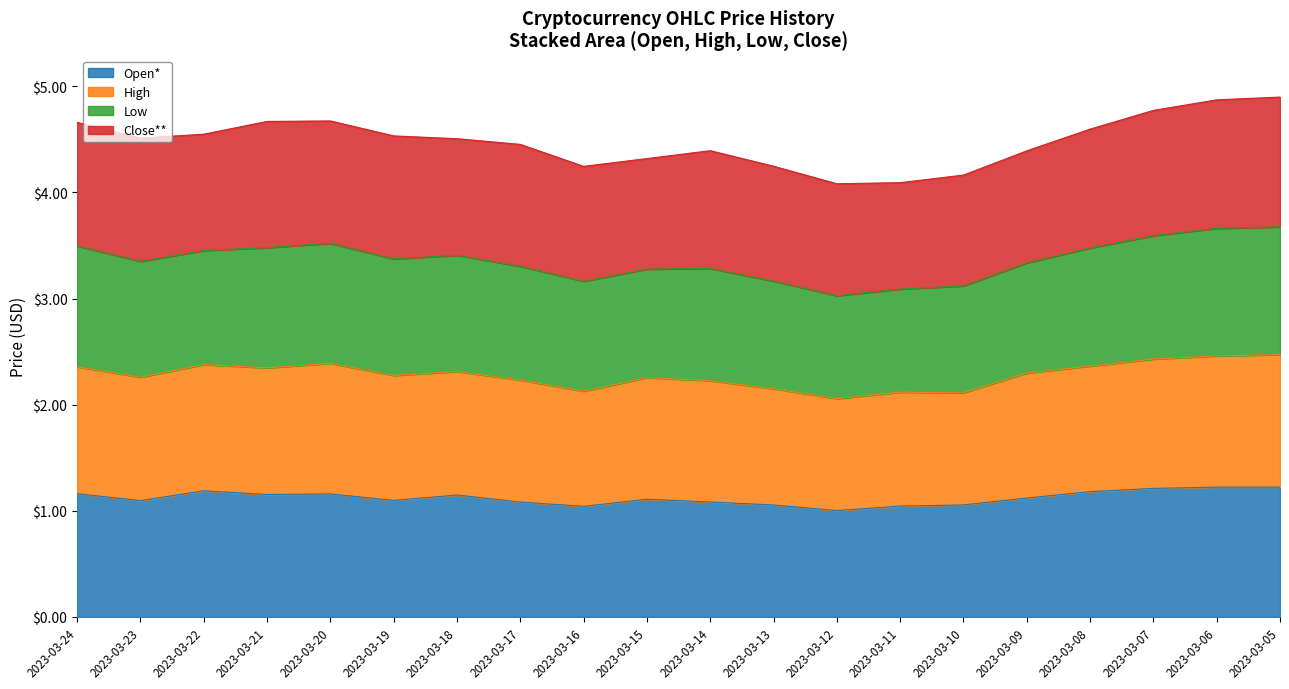

Rank the categories by Open* value from lowest to highest.

2023-03-12, 2023-03-16, 2023-03-11, 2023-03-13, 2023-03-10, 2023-03-17, 2023-03-14, 2023-03-23, 2023-03-19, 2023-03-15, 2023-03-09, 2023-03-18, 2023-03-21, 2023-03-20, 2023-03-24, 2023-03-08, 2023-03-22, 2023-03-07, 2023-03-06, 2023-03-05